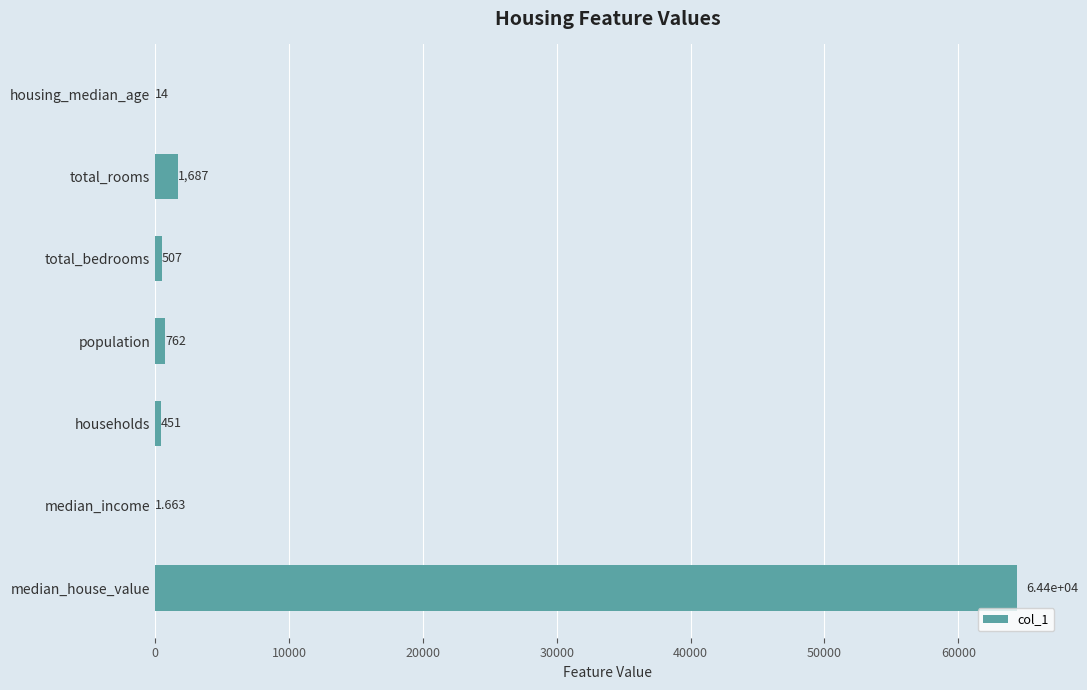

Between housing_median_age and total_bedrooms, which is larger?

total_bedrooms